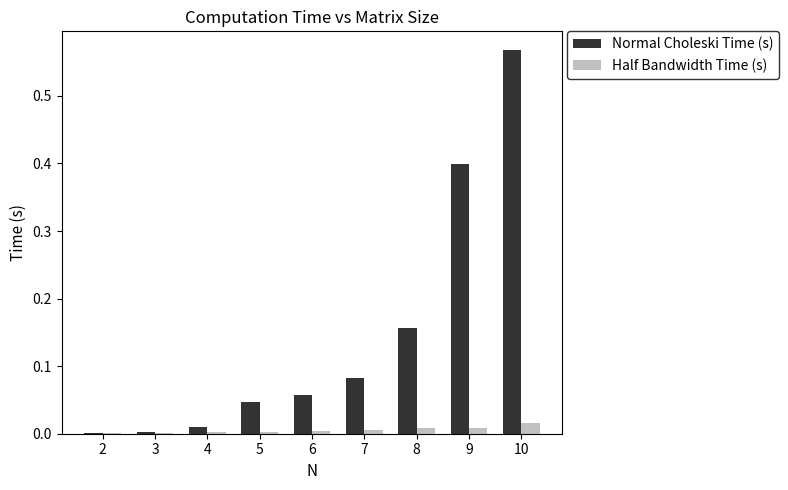

How many series are shown in this chart?

2